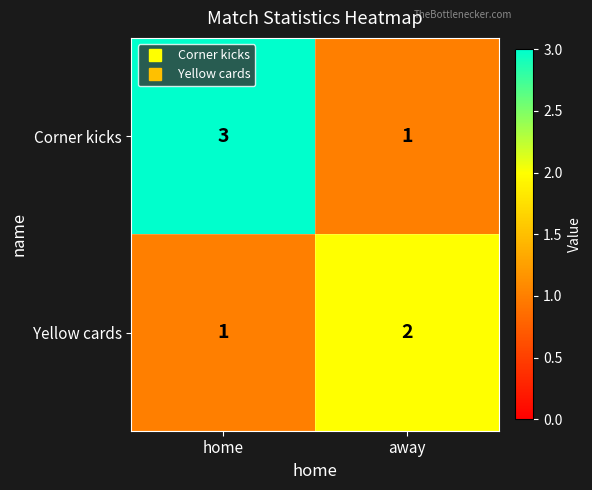

True or false: Corner kicks has a value of 2 at away.

False